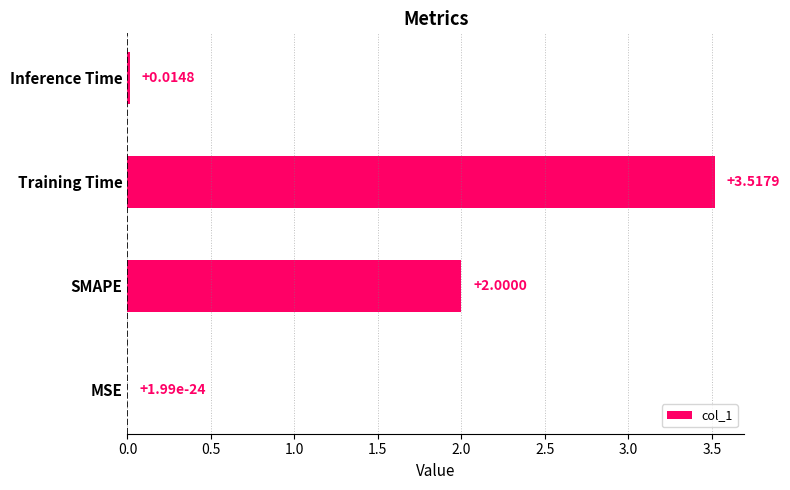

Which category has the highest value across all series?

Training Time